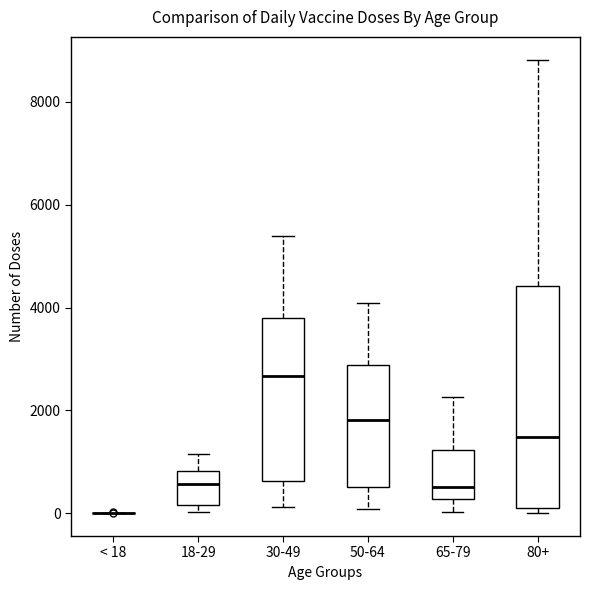

Which box is the tallest, from its lower edge to its upper edge?

80+